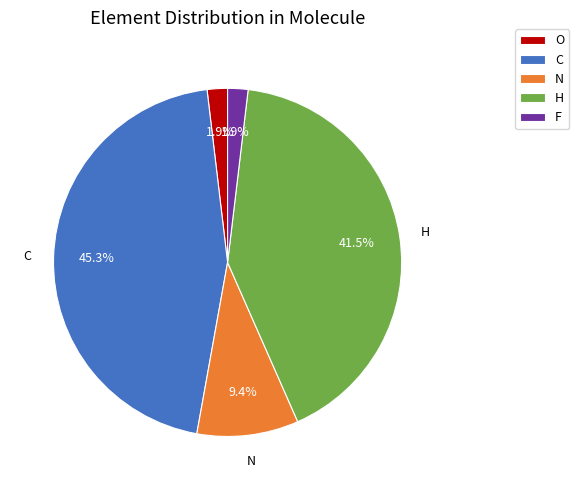

Does any single category account for the majority?

No